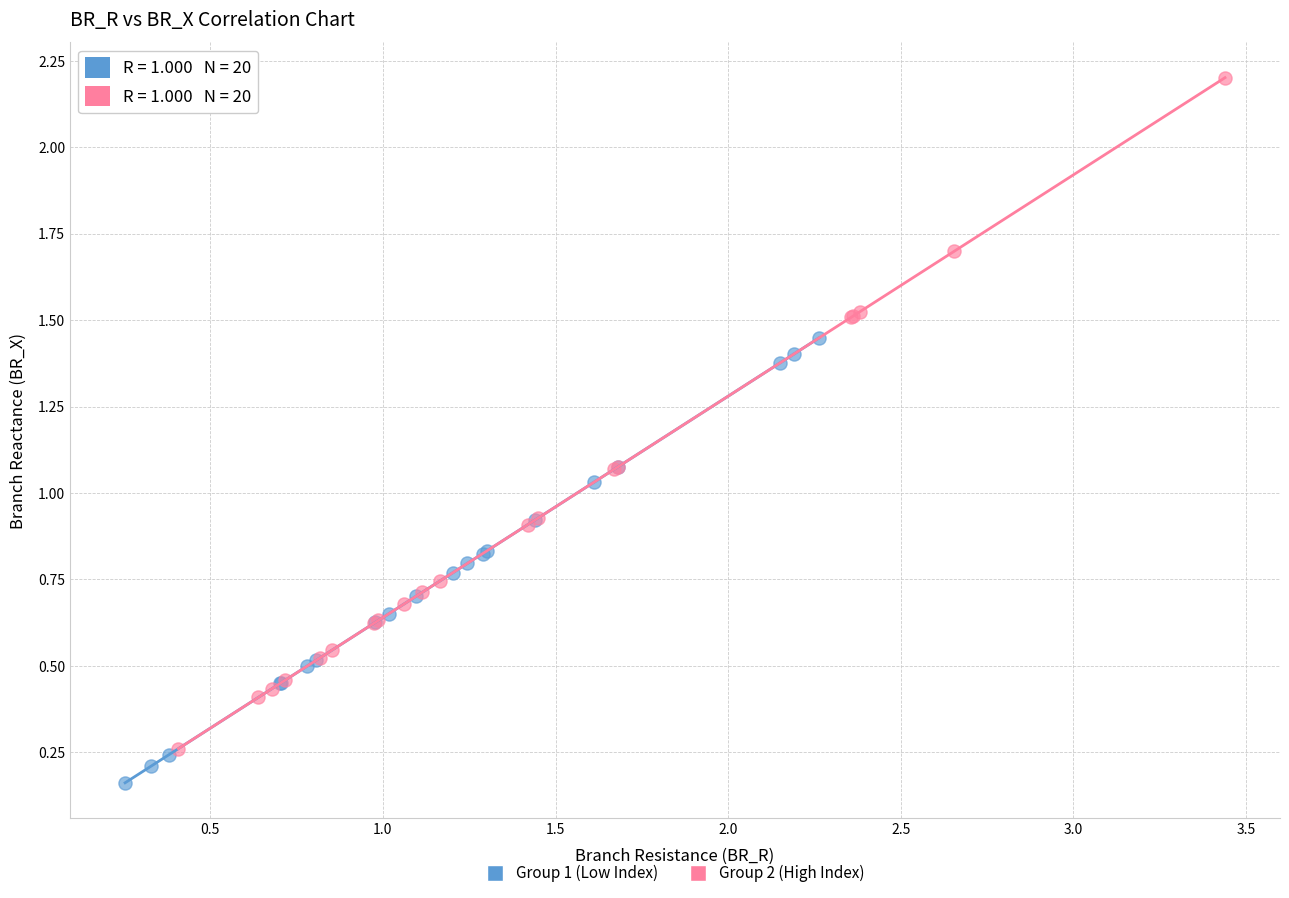

Which series has the largest Y range (max minus min)?

Group 2 (High Index)